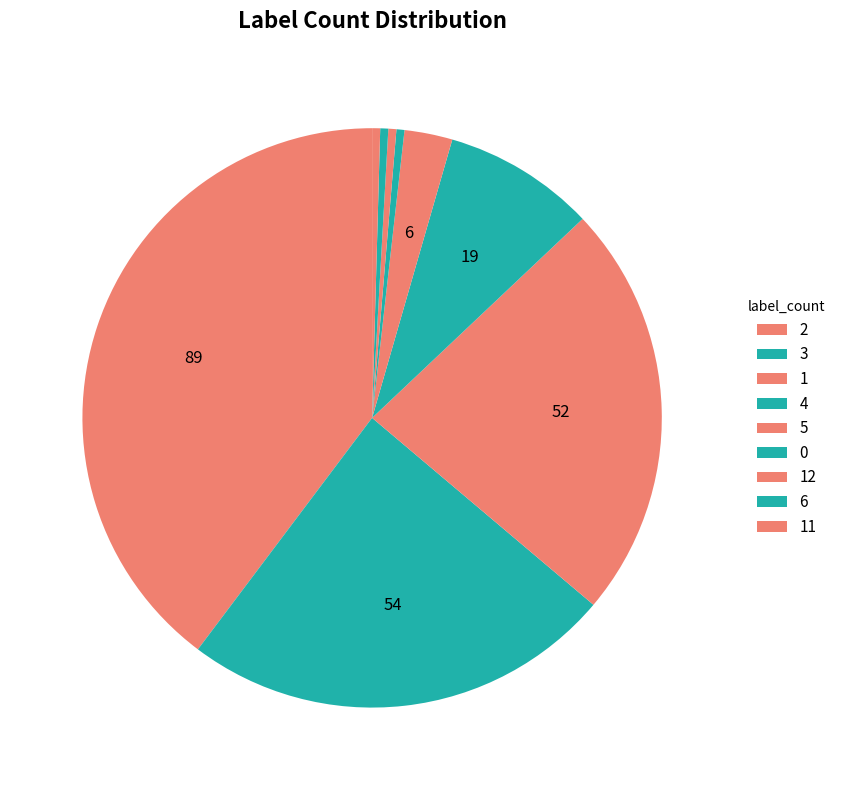

Which has a higher value, 2 or 0?

2